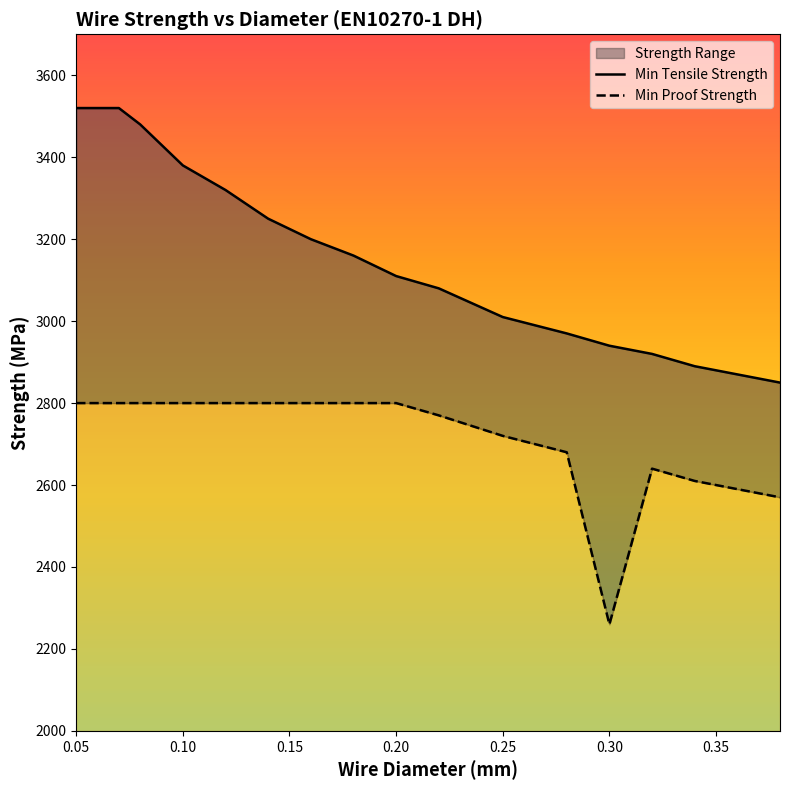

Reading right to left, extract all data points from this chart.

Min Tensile Strength: 2850	2870	2890	2920	2940	2970	3010	3080	3110	3160	3200	3250	3320	3350	3380	3430	3480	3520	3520	3520
Min Proof Strength: 2570	2590	2610	2640	2260	2680	2720	2770	2800	2800	2800	2800	2800	2800	2800	2800	2800	2800	2800	2800